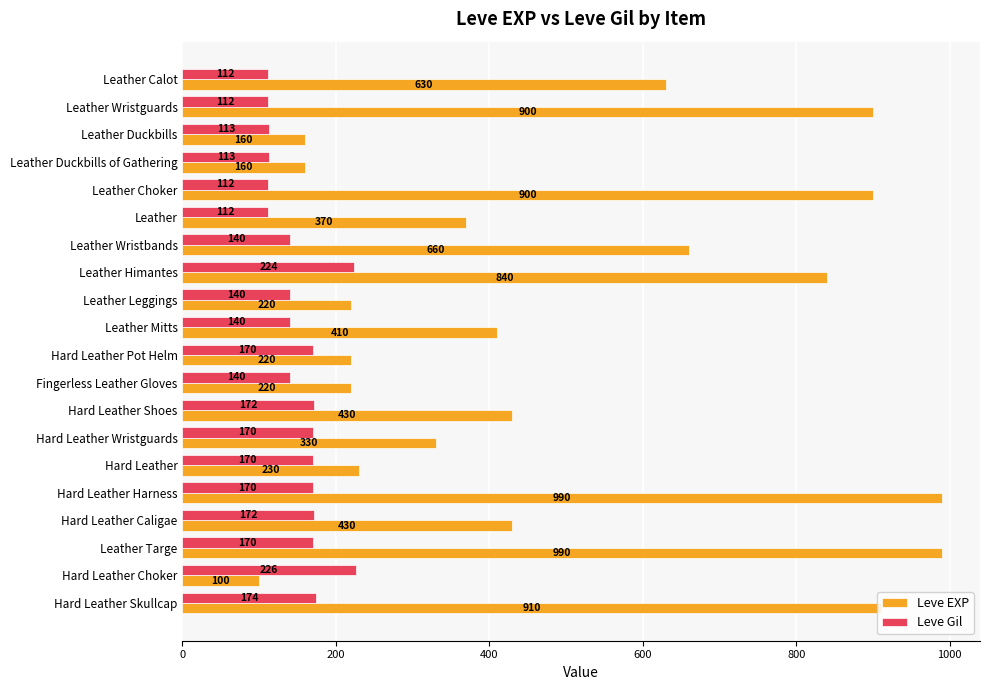

What is the average value of the Leve Gil series?

153